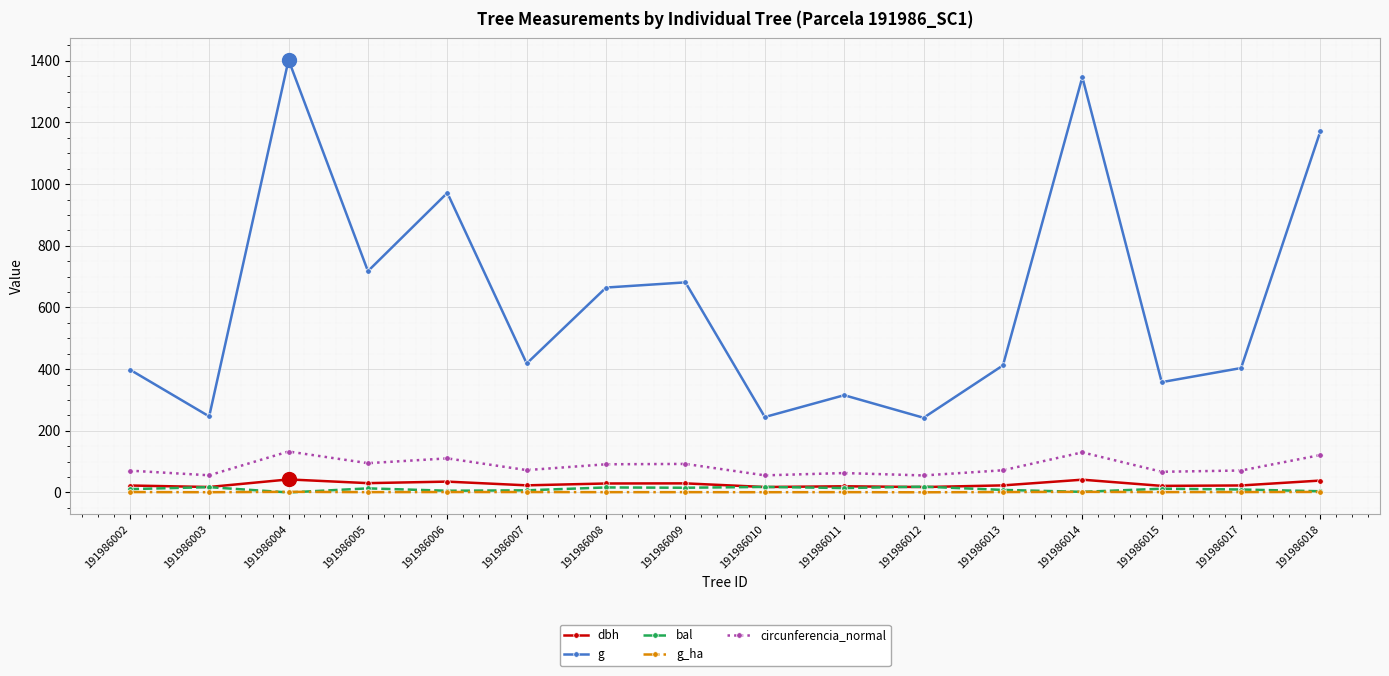

What is the average value of the g series?

624.8